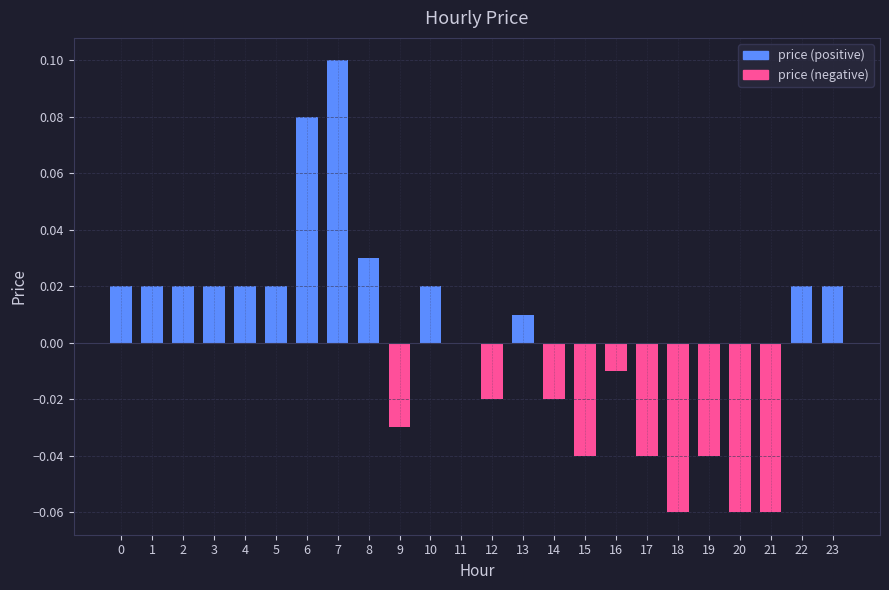

What is the change in value from 21 to 23?

+0.1